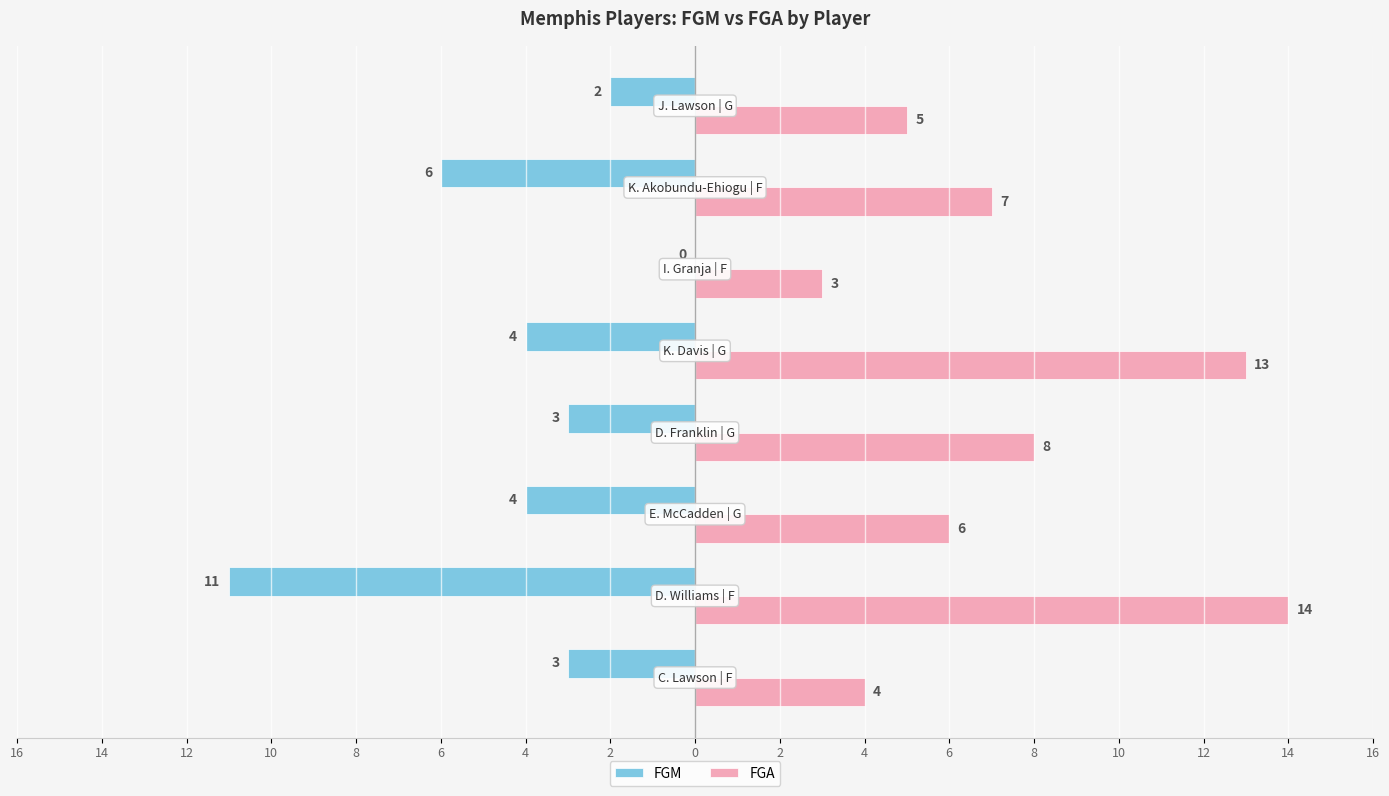

What are all the series names shown in the legend?

FGM, FGA